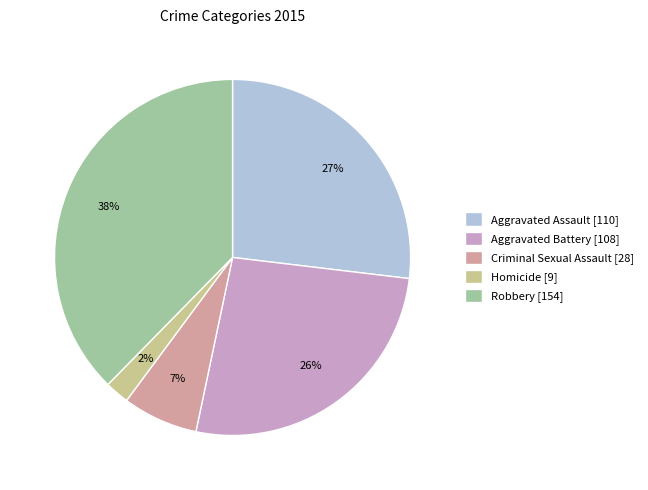

Between Criminal Sexual Assault [28] and Aggravated Assault [110], which is larger?

Aggravated Assault [110]